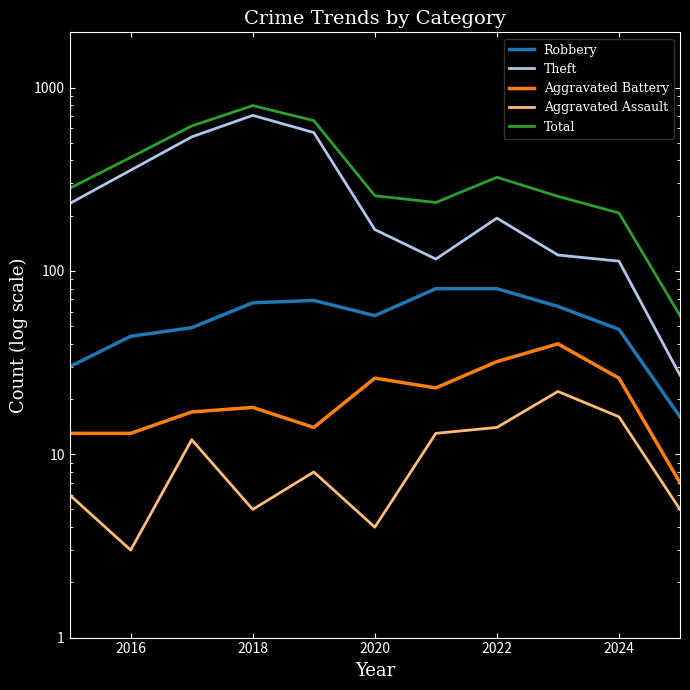

What is the value of the Robbery point at the 9th from the left?

64